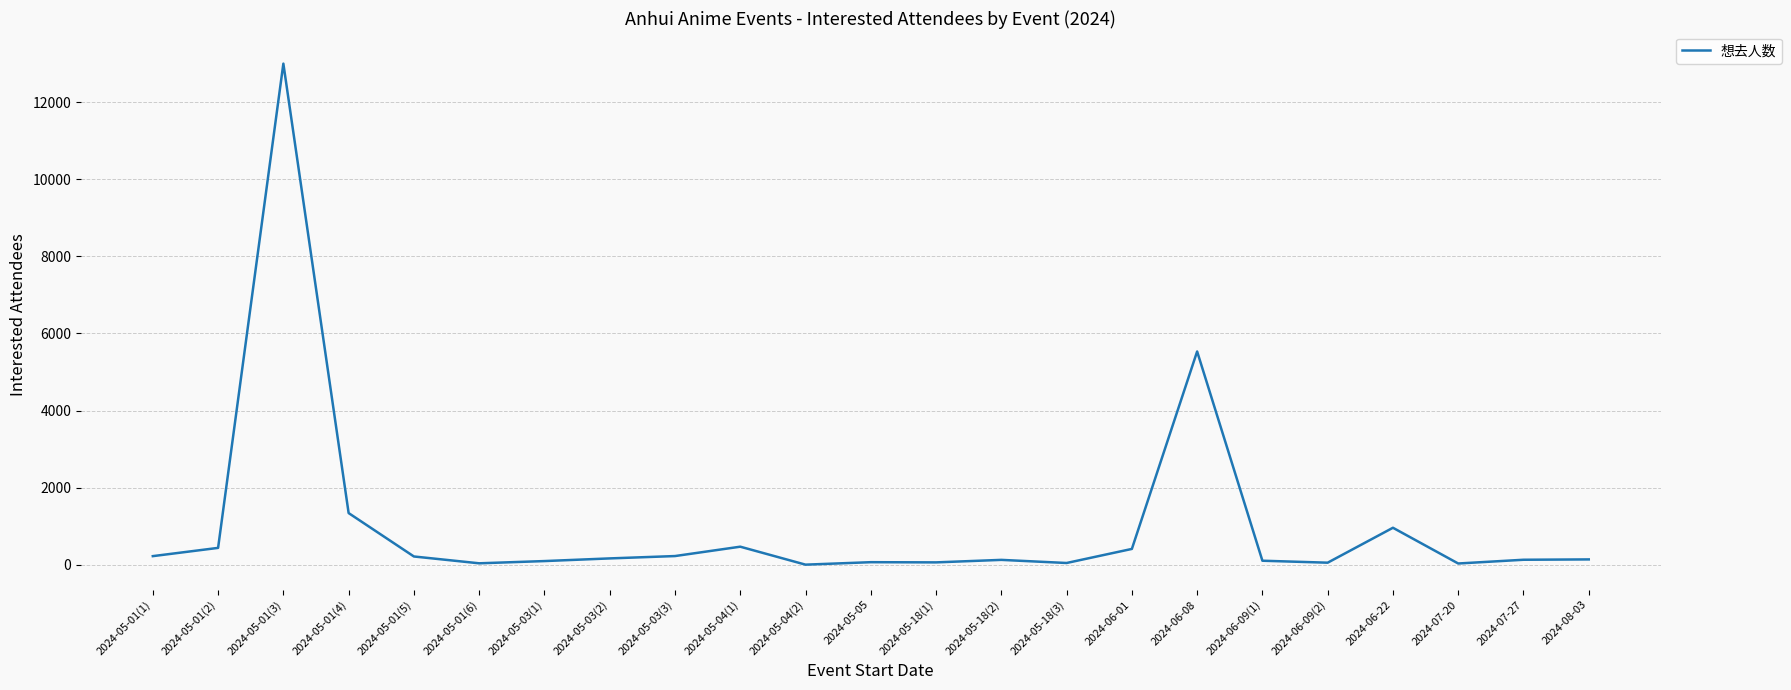

What is the smallest value displayed?

3